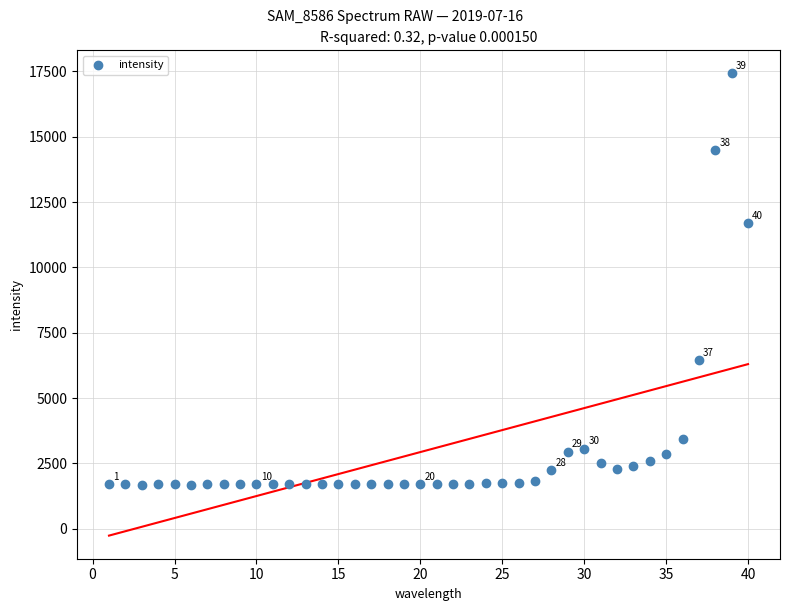

What is the range of Y values (max minus min)?

15738